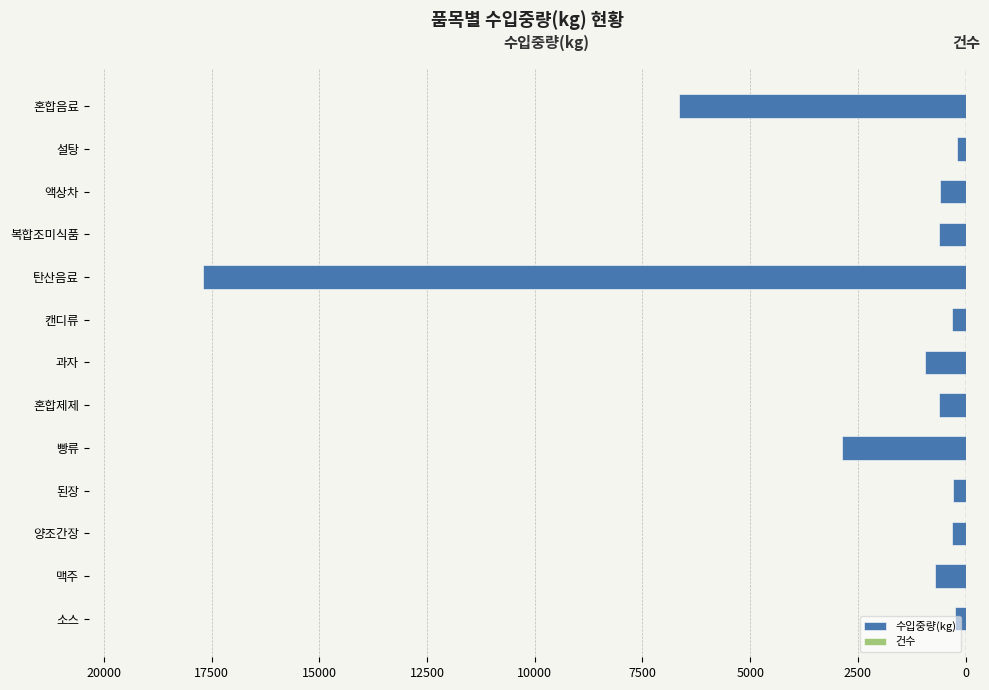

What are all the series names shown in the legend?

수입중량(kg), 건수